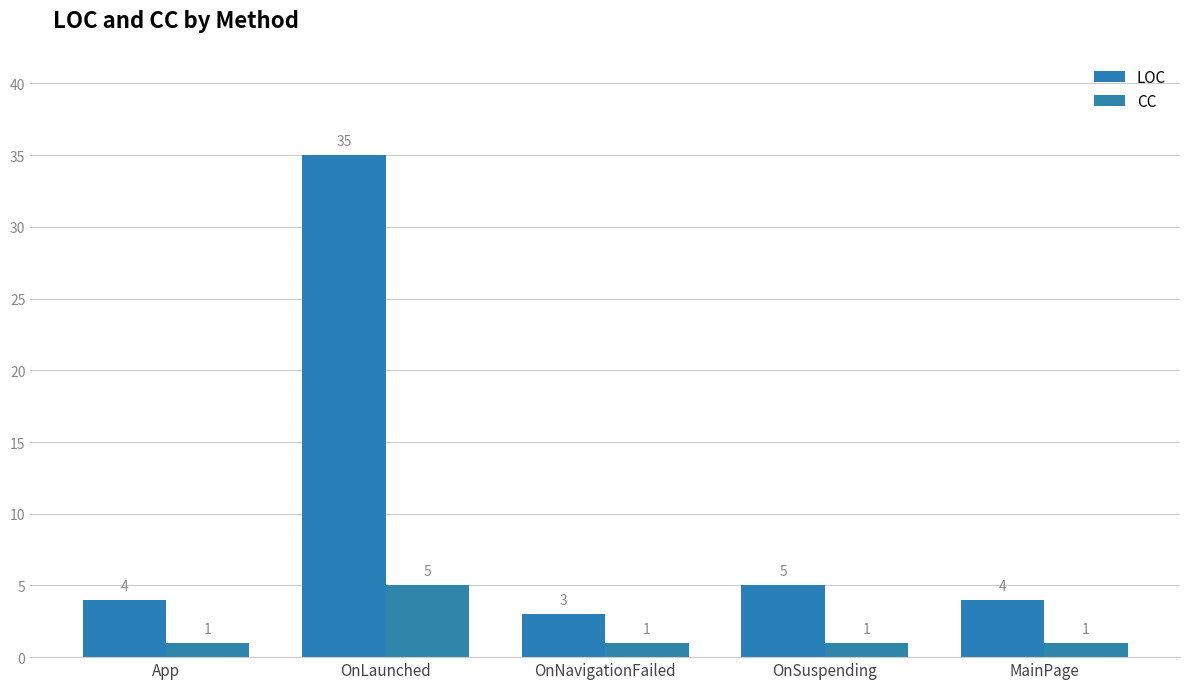

What is the sum of all CC values?

9